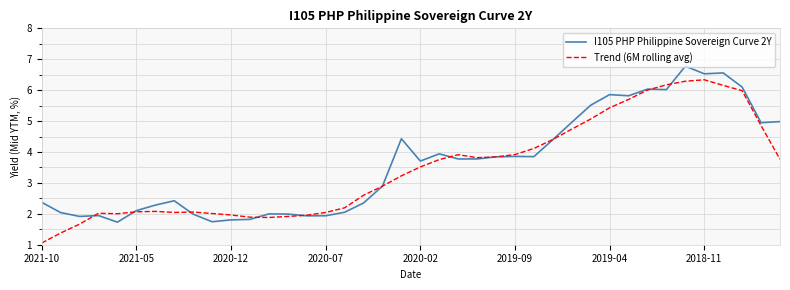

What is the difference between the maximum and second lowest values in the I105 PHP Philippine Sovereign Curve 2Y series?

5.0